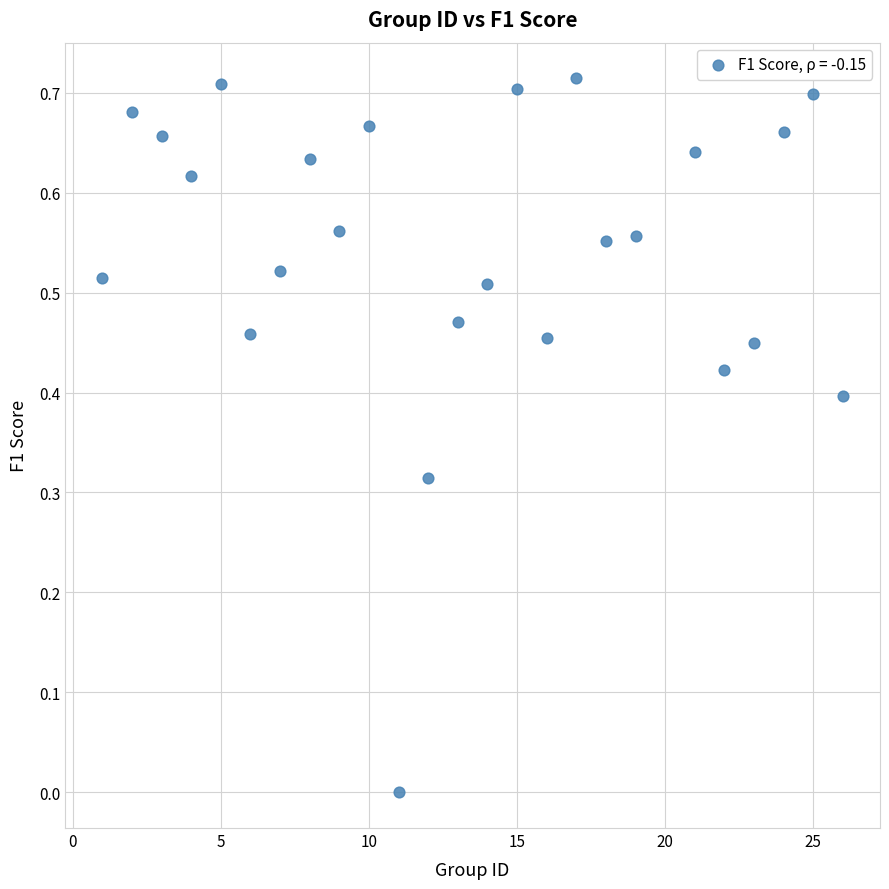

What is the range of X values (max minus min)?

25.0